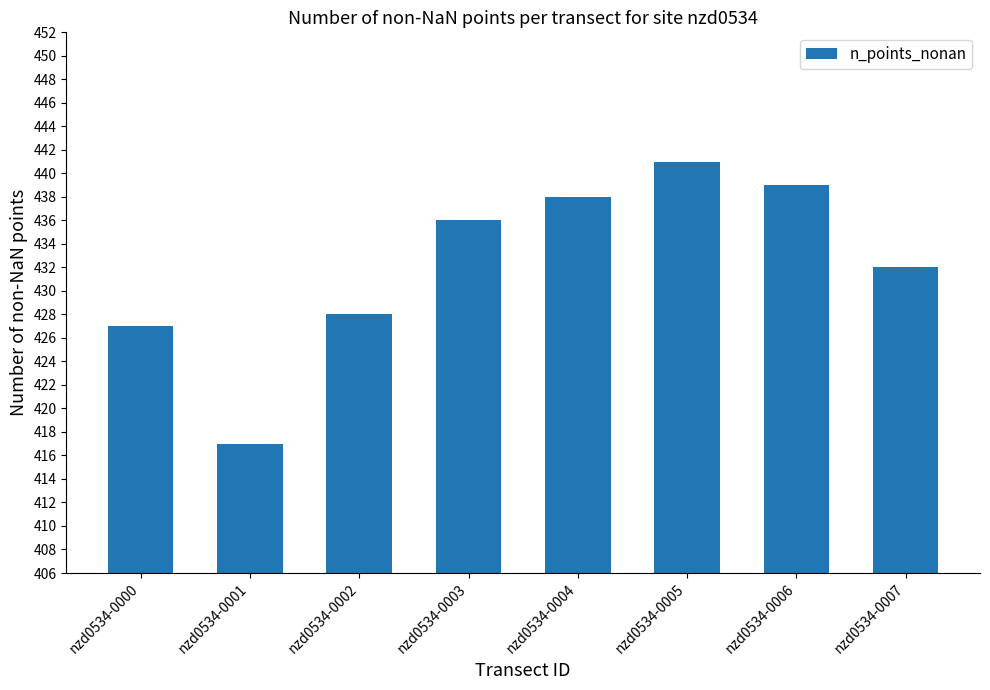

What is the sum of all values?

3458